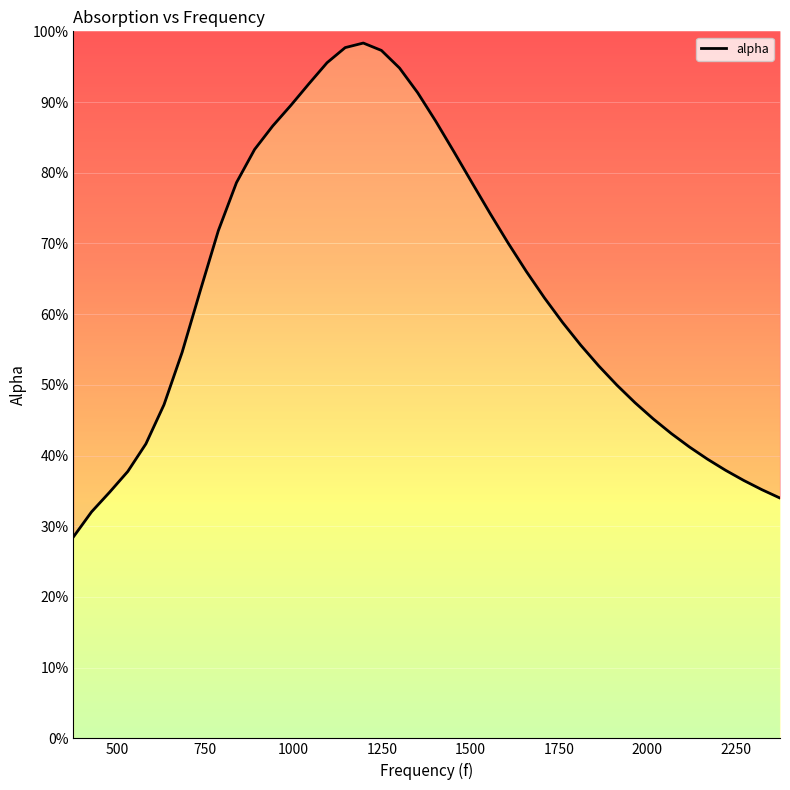

How many interior local peaks (higher than both neighbors) does the data have?

1